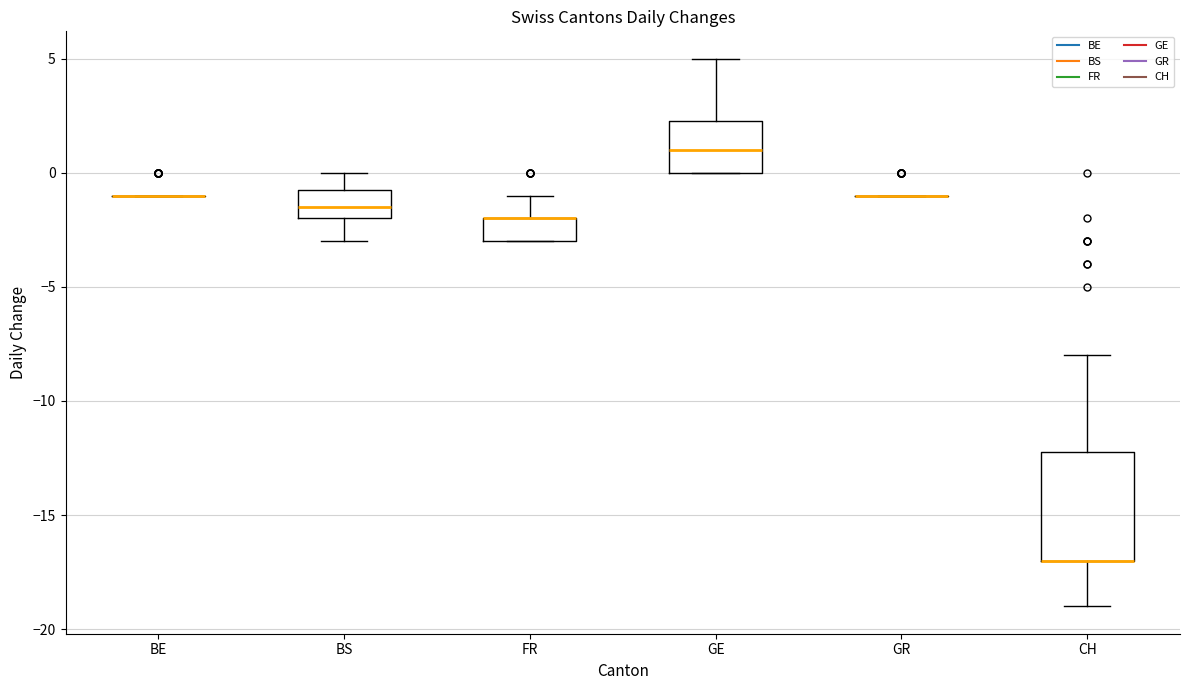

Reading left to right, read every box against the y-axis: the position of its median line, the range the box covers, and the ends of its whiskers. The values are not printed on the chart, so give them approximately, as read against the axis.

BE: box collapsed to a line at -1.0, whiskers -1.0 to -1.0
BS: median -1.5, box -2.0 to -0.5, whiskers -3.0 to 0.0
FR: median -2.0 (drawn on the box's upper edge), box -3.0 to -2.0, whiskers -3.0 to -1.0
GE: median 1.0, box 0.0 to 2.5, whiskers 0.0 to 5.0
GR: box collapsed to a line at -1.0, whiskers -1.0 to -1.0
CH: median -17.0 (drawn on the box's lower edge), box -17.0 to -12.0, whiskers -19.0 to -8.0